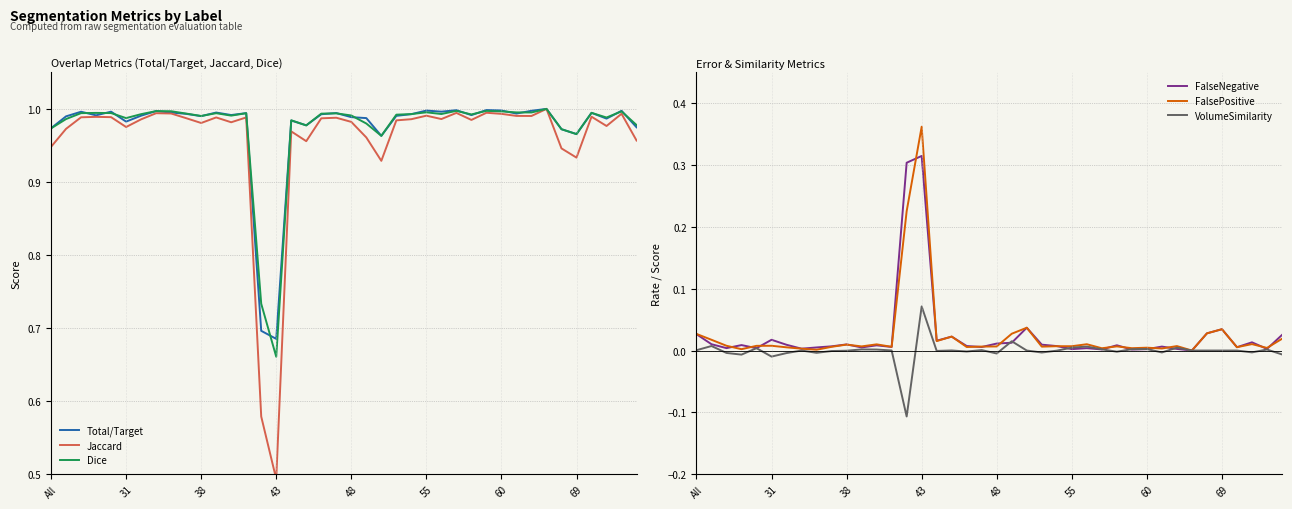

Which series has the largest total across all categories?

Dice